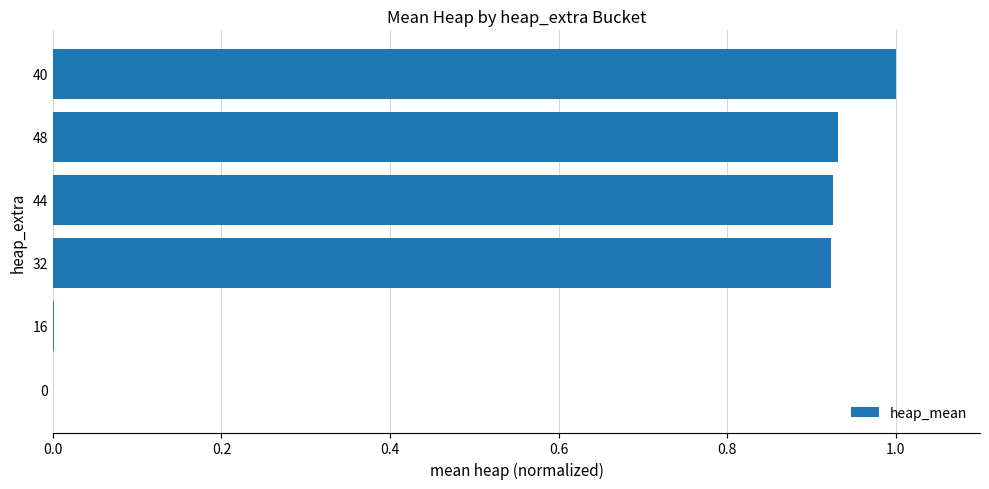

What is the maximum value shown in the chart?

1.0